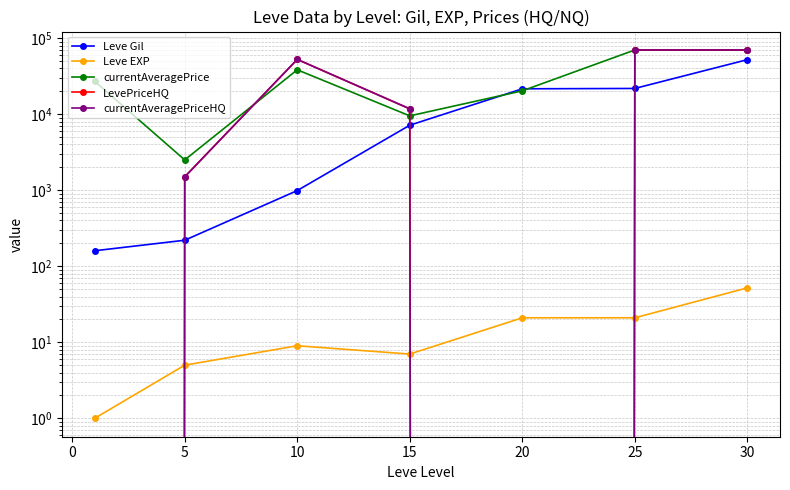

Which series has the largest total across all categories?

currentAveragePrice